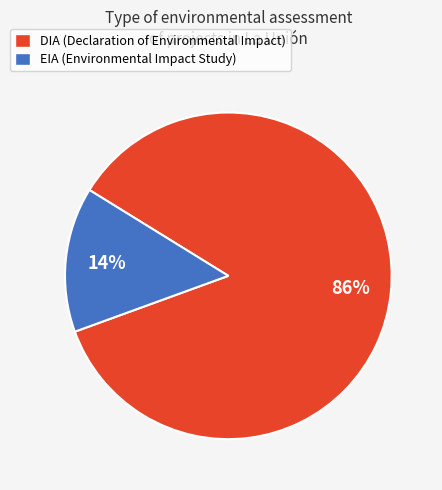

Which slice is the smallest?

EIA